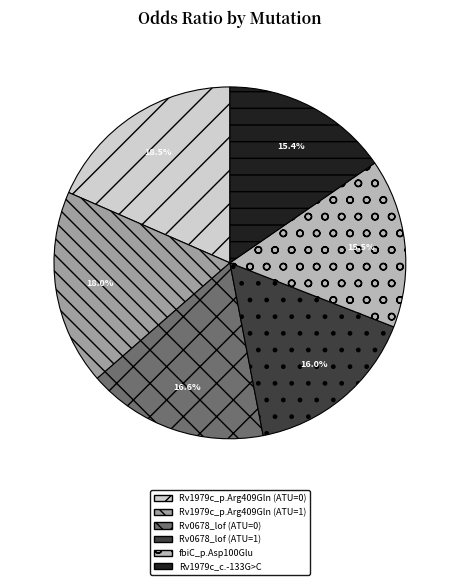

Does any single category account for the majority?

No